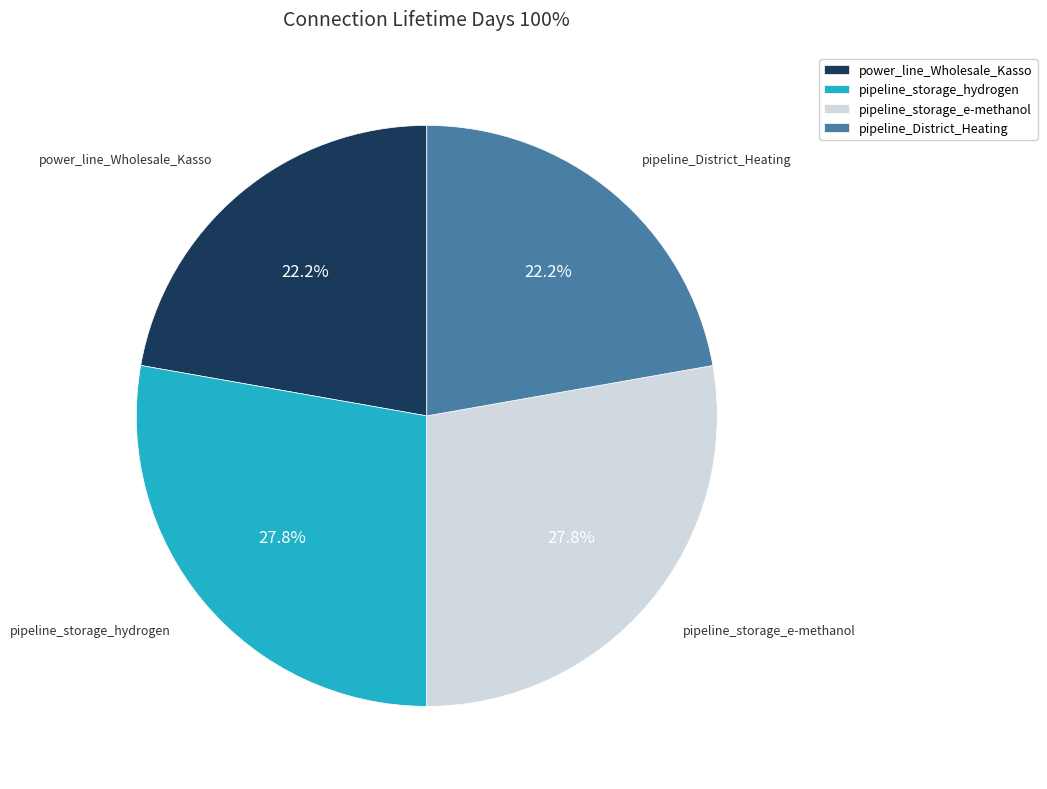

Combined, what portion of the pie is pipeline_storage_hydrogen and pipeline_District_Heating?

50.0%